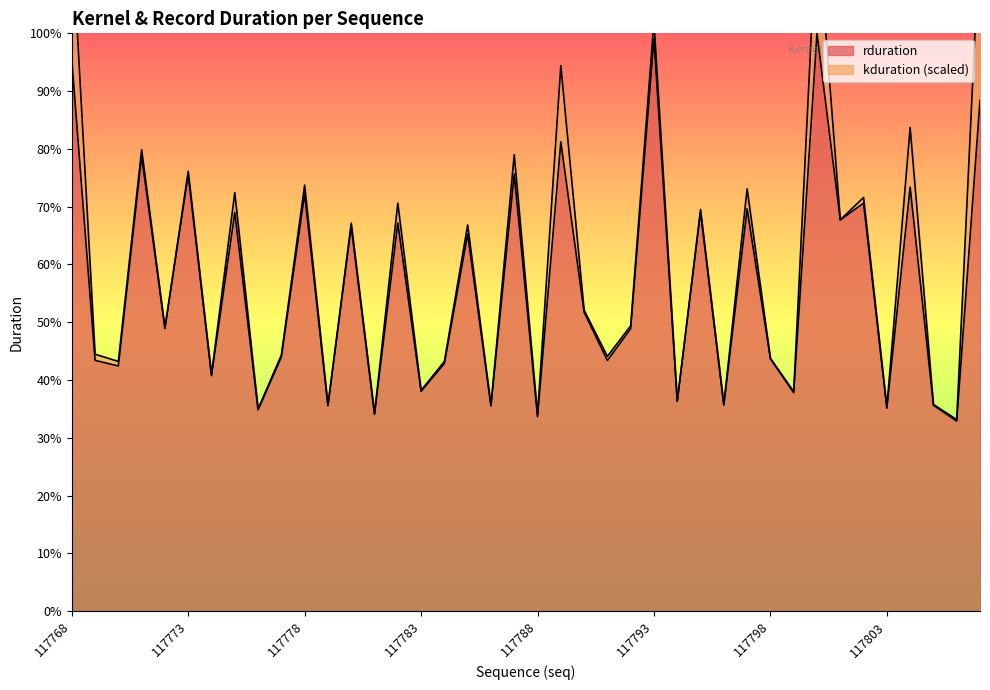

Does the chart have visible grid lines?

No